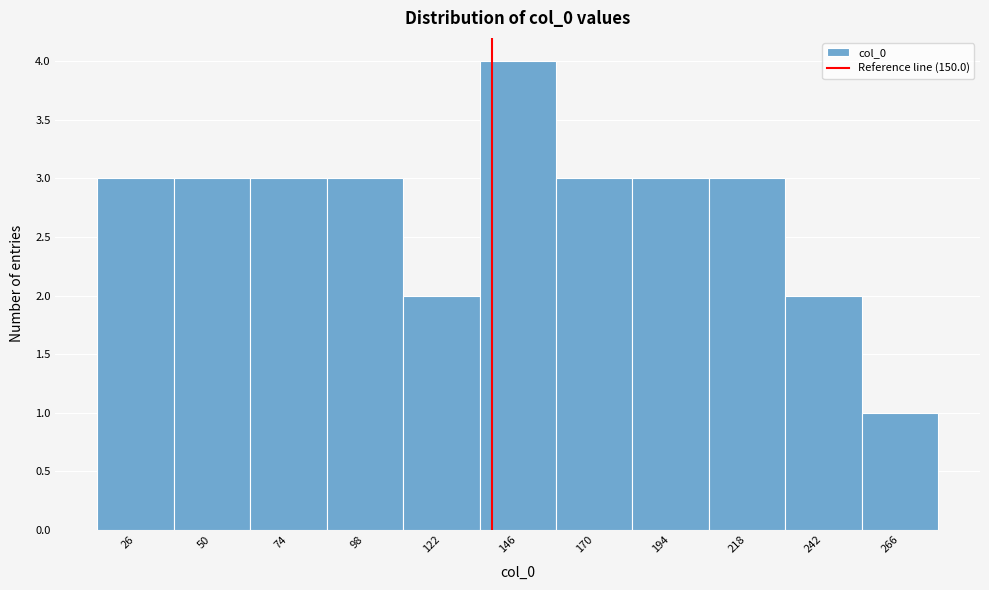

Reading right to left, list all the values displayed in this chart.

266=1	242=2	218=3	194=3	170=3	146=4	122=2	98=3	74=3	50=3	26=3